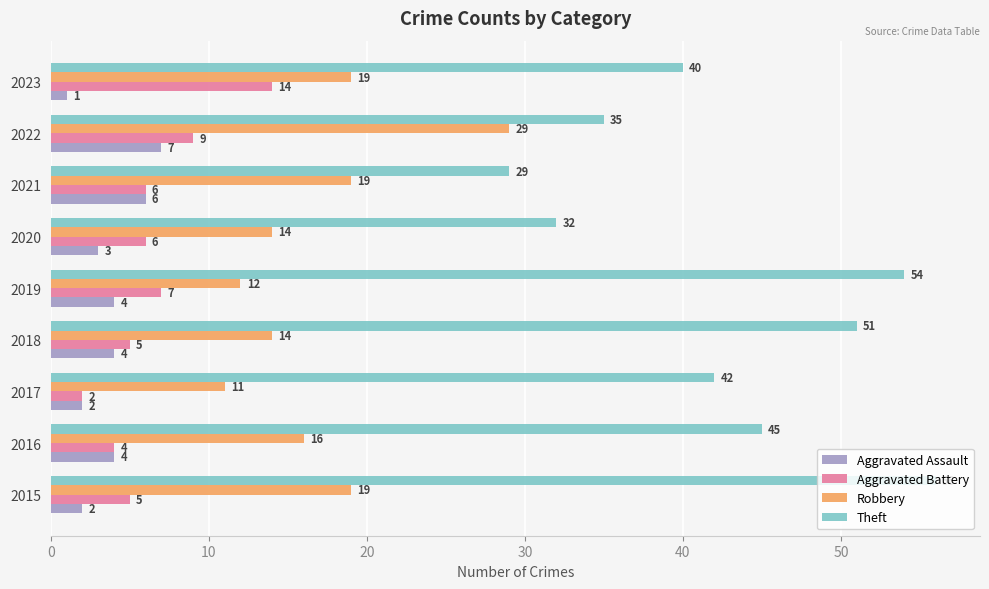

Is it true that Robbery equals 28 at 2015?

False